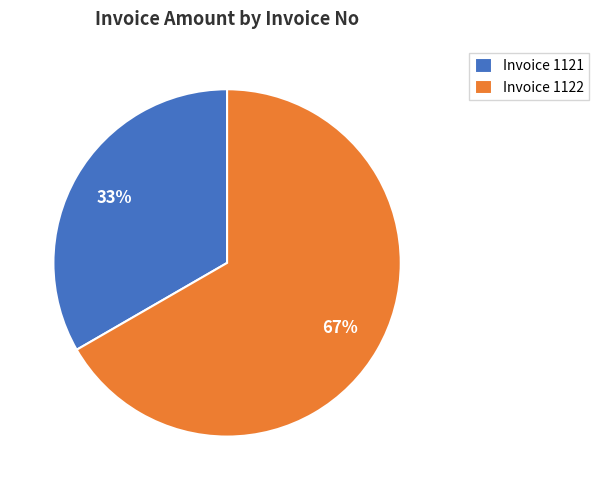

How many slices are in this pie chart?

2